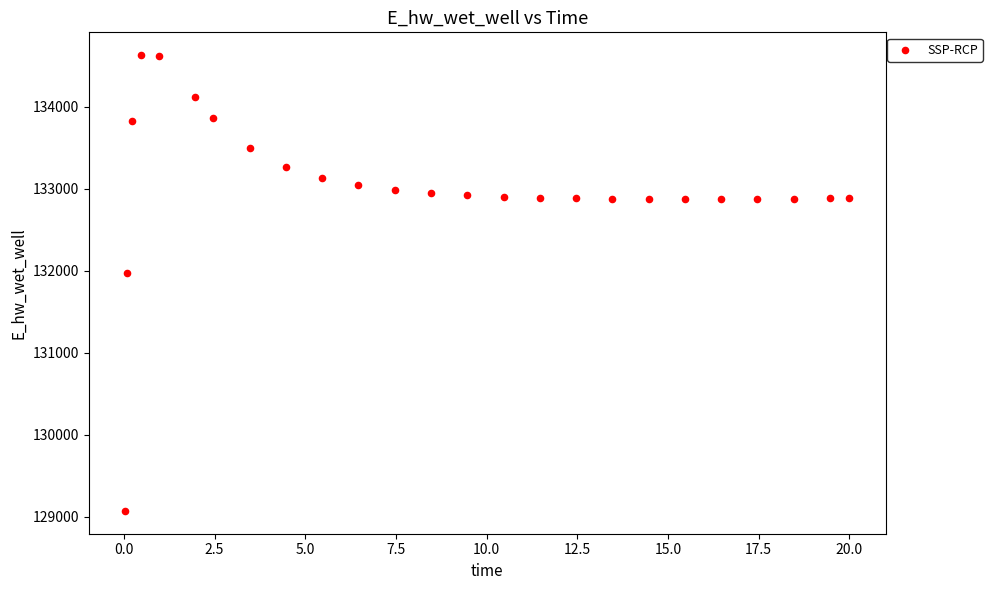

What is the range of X values (max minus min)?

20.0